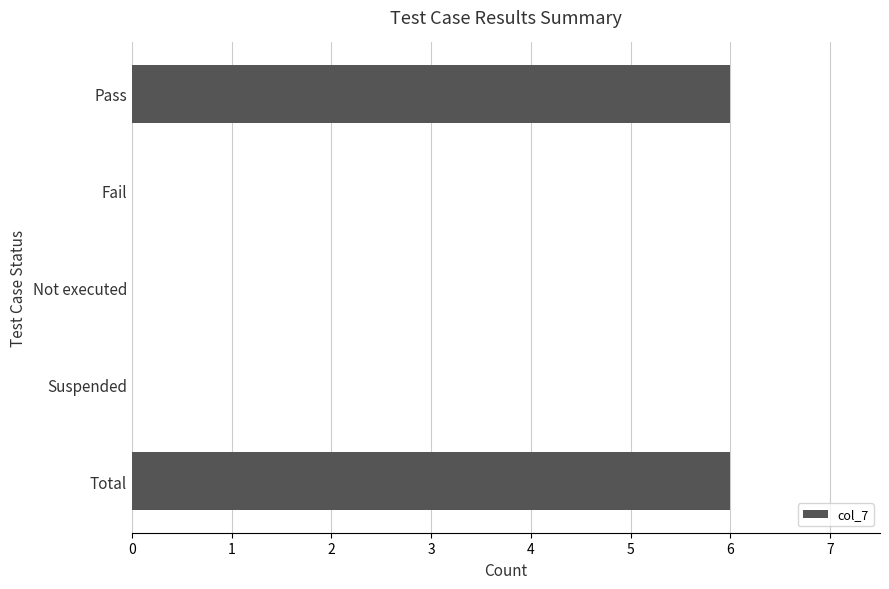

Reading bottom to top, list all the values displayed in this chart.

Total=6	Suspended=0	Not executed=0	Fail=0	Pass=6